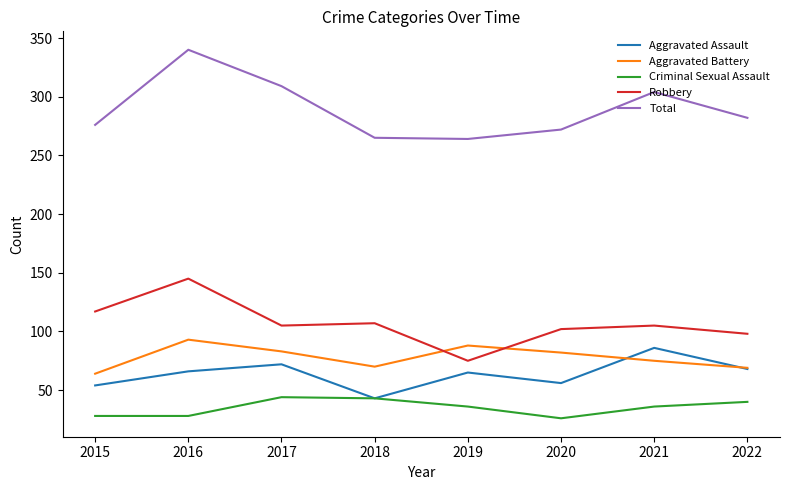

True or false: Aggravated Battery and Criminal Sexual Assault intersect in this chart.

False